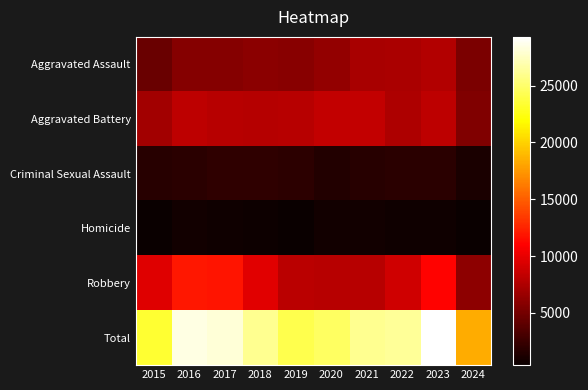

What is the difference between the highest and lowest values at 2018?

25451